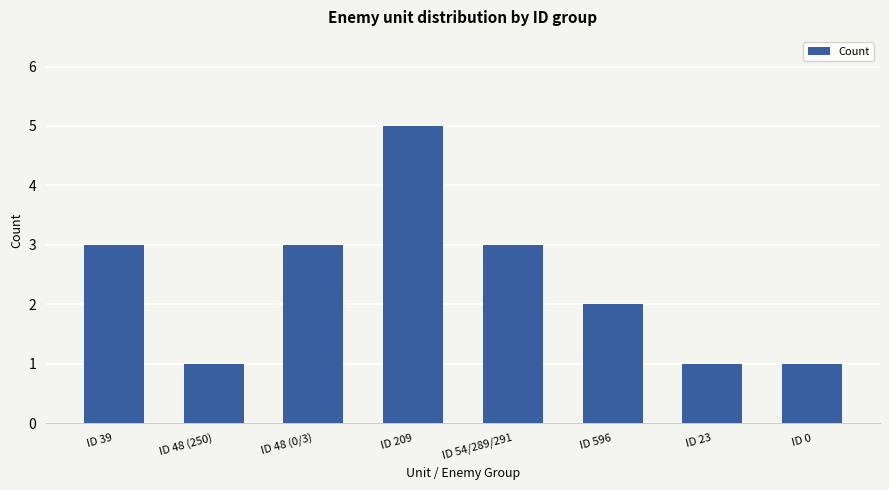

Which has a higher value, ID 23 or ID 48 (0/3)?

ID 48 (0/3)